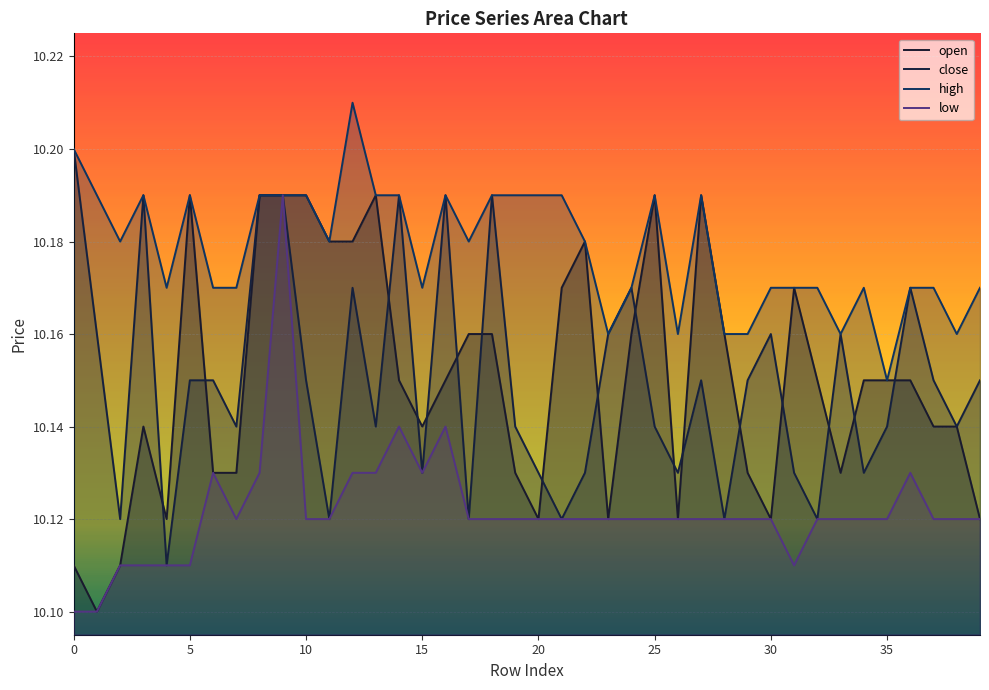

True or false: low and high cross at least once.

False